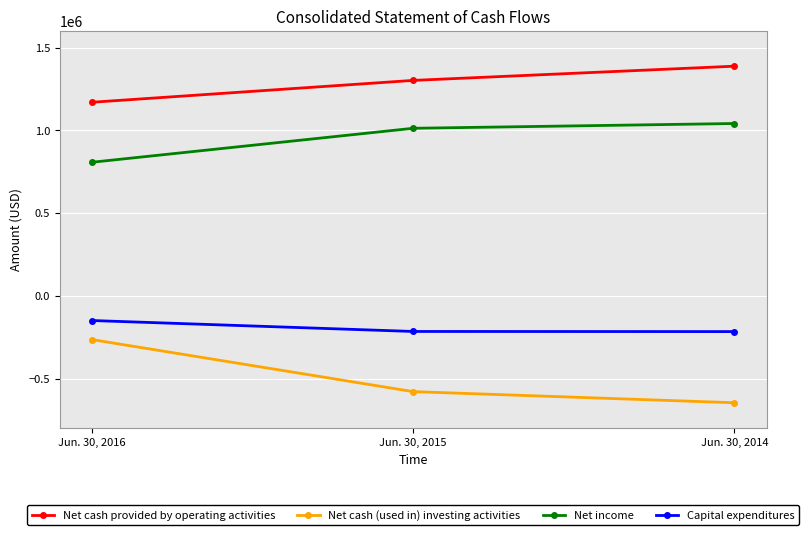

What is the approximate value of Capital expenditures at Jun. 30, 2016?

-149407